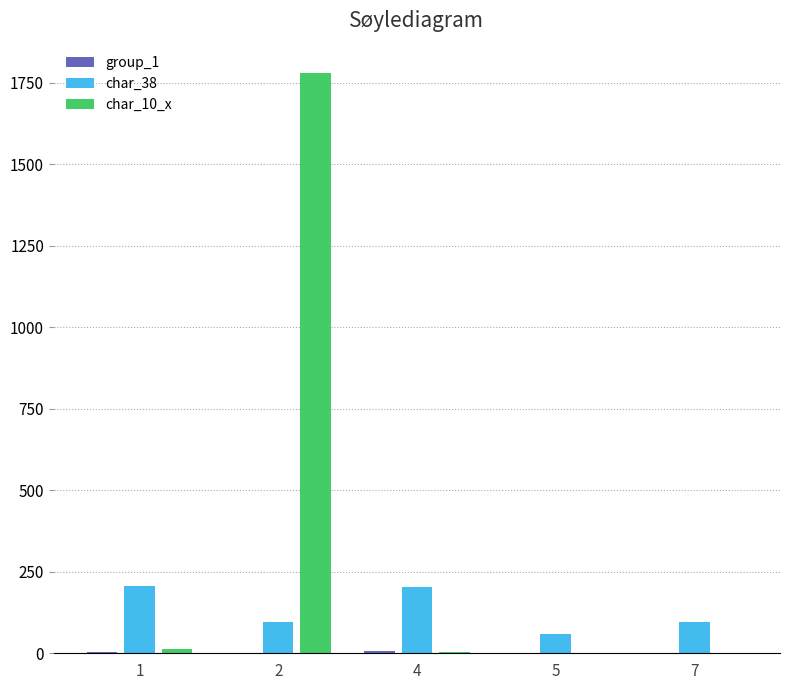

Which series has the largest total across all categories?

char_10_x